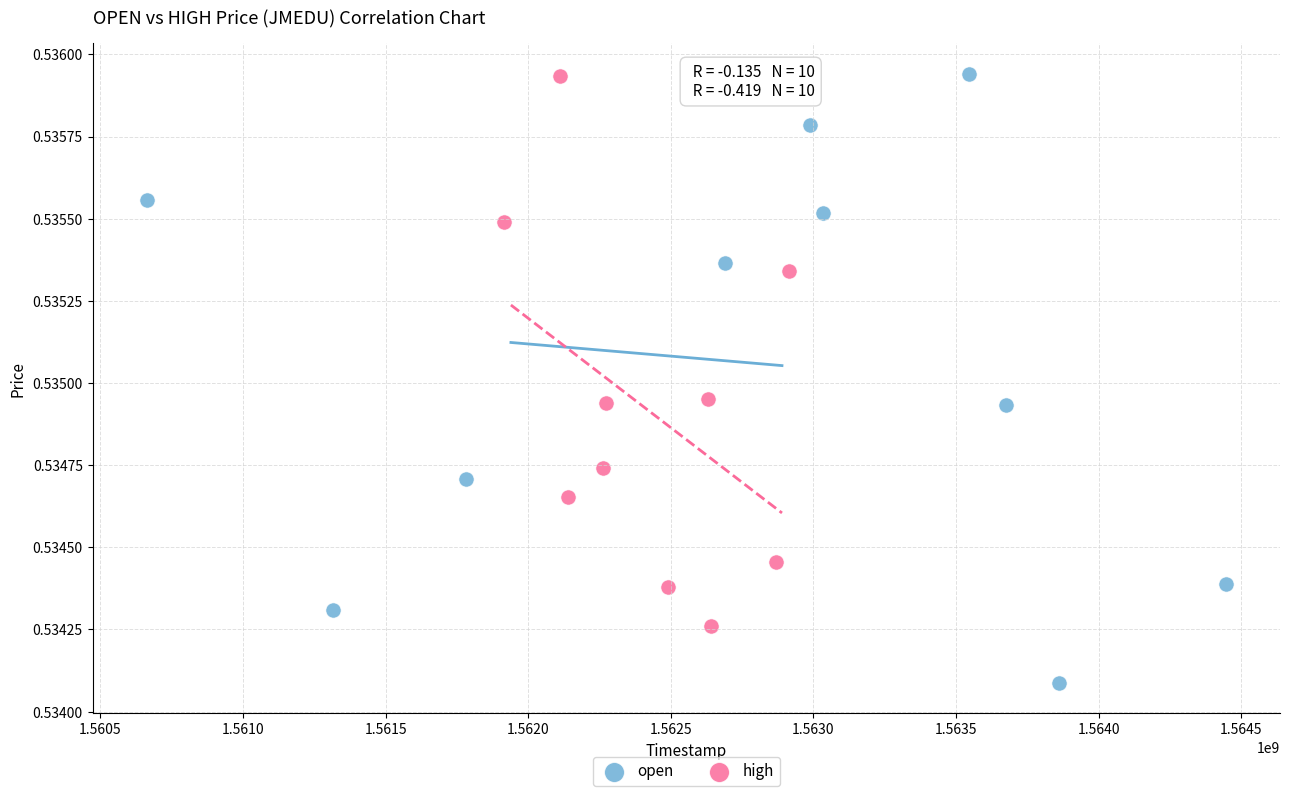

Which series has the largest Y range (max minus min)?

open